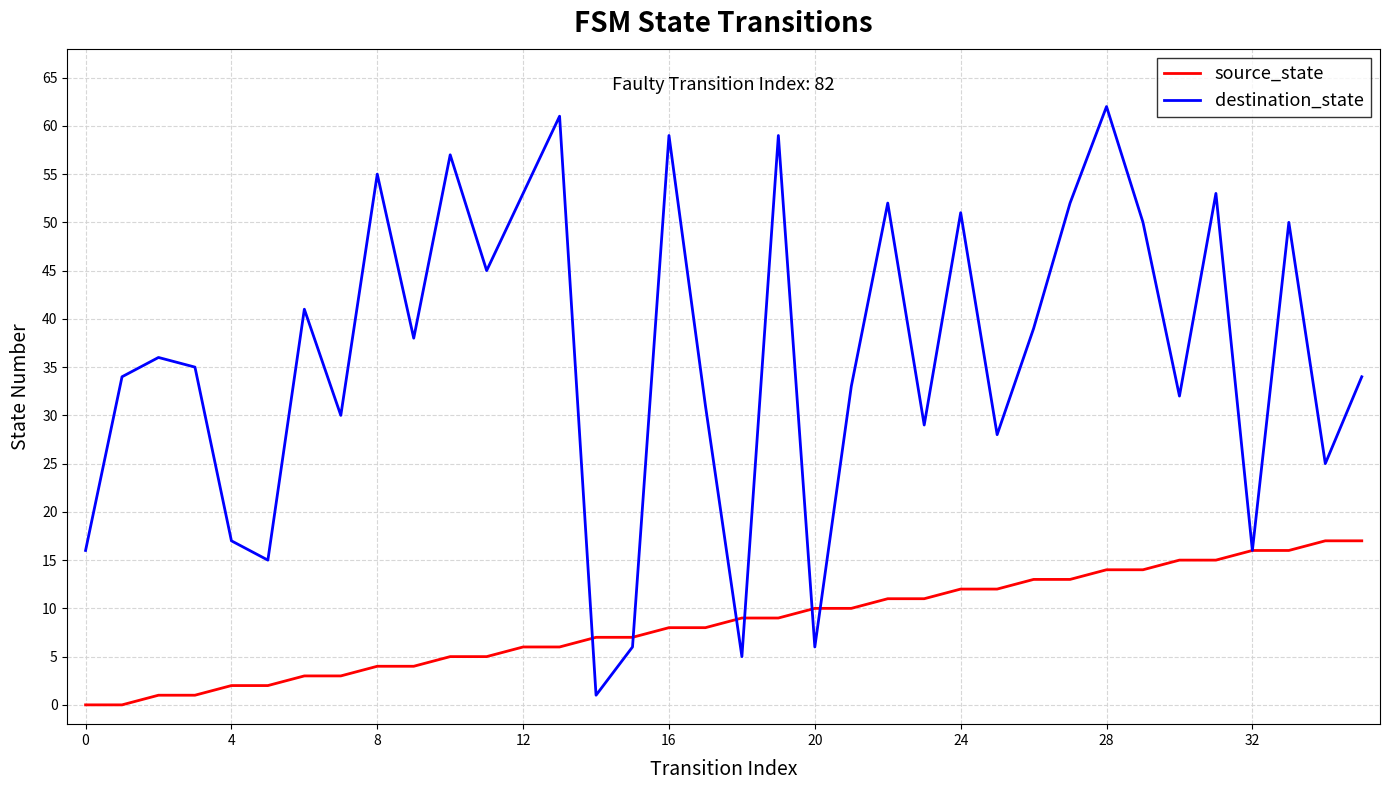

Which series has the largest total across all categories?

destination_state